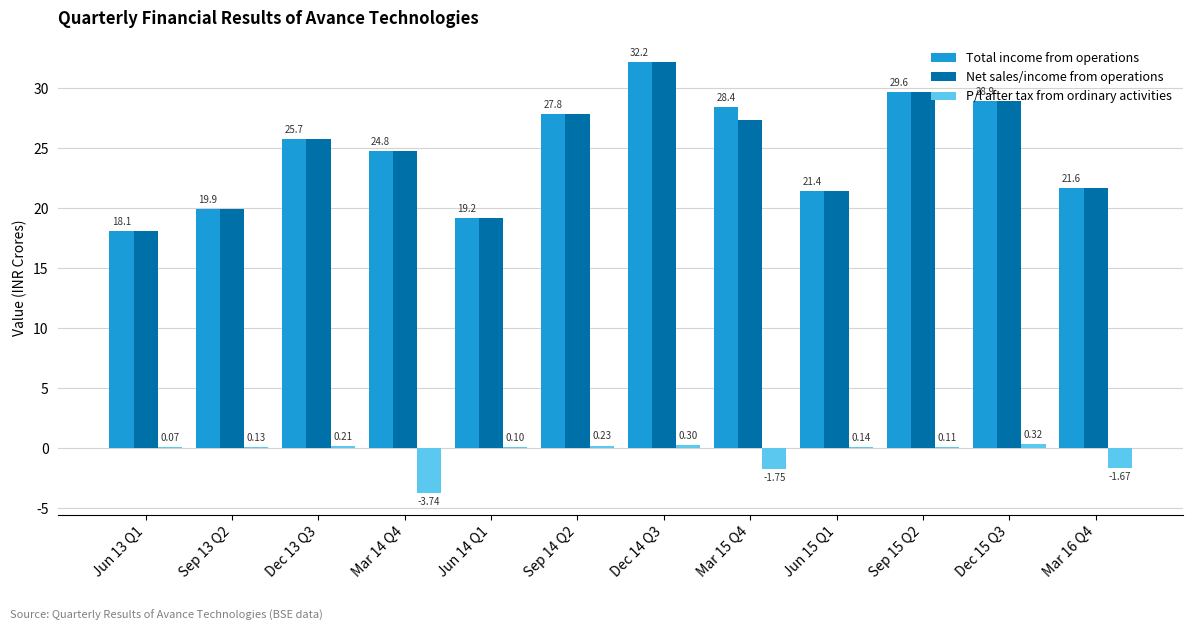

Which series changed the most between Jun 13 Q1 and Mar 15 Q4?

Total income from operations